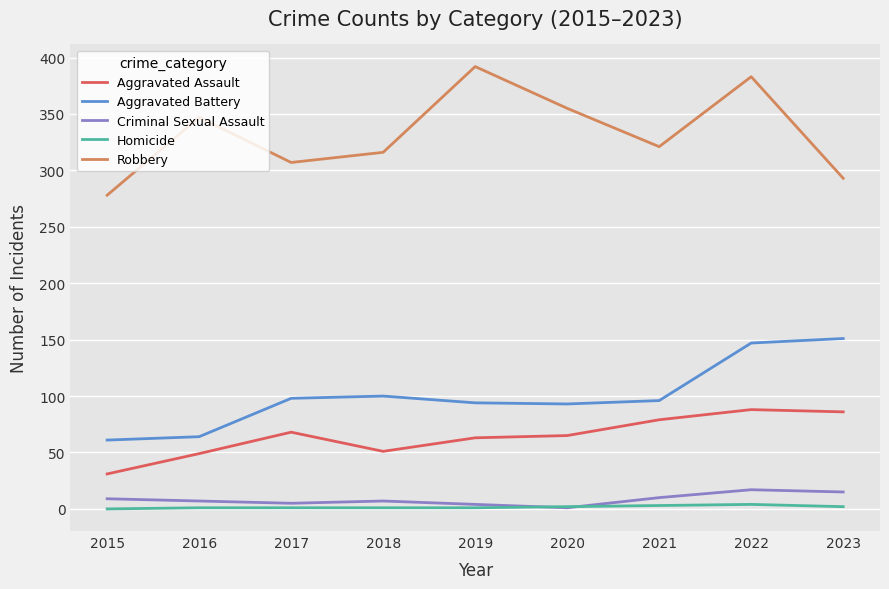

What are all the series names shown in the legend?

Aggravated Assault, Aggravated Battery, Criminal Sexual Assault, Homicide, Robbery